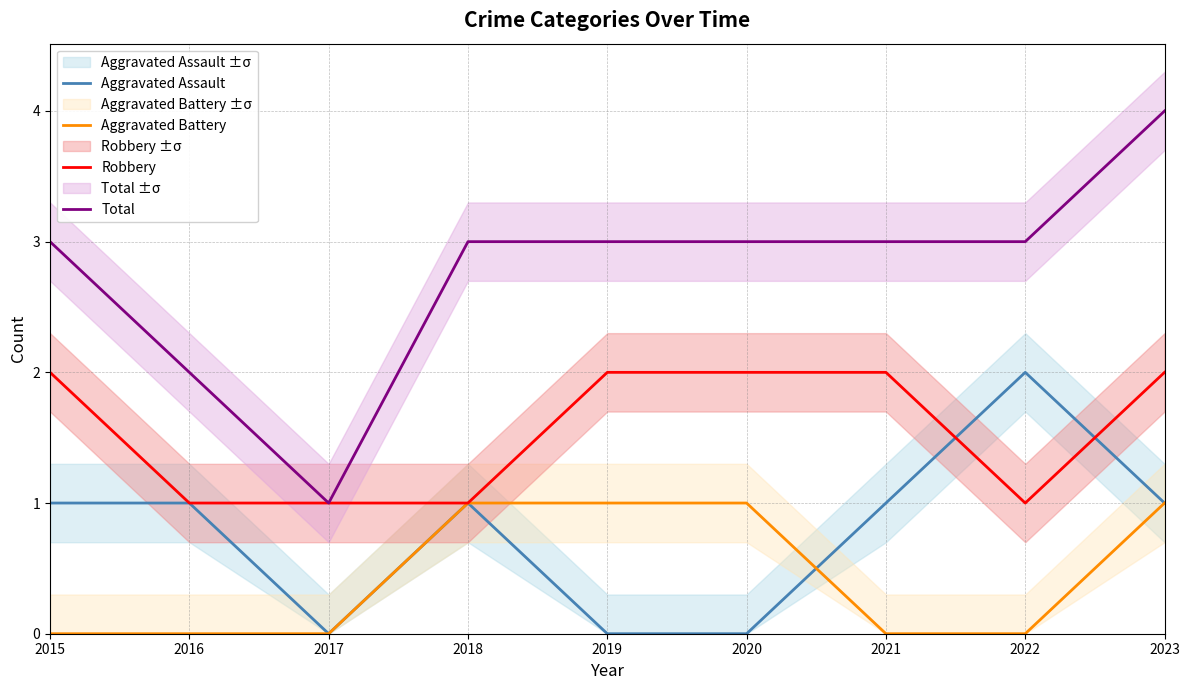

What is the sum of all Total values?

25